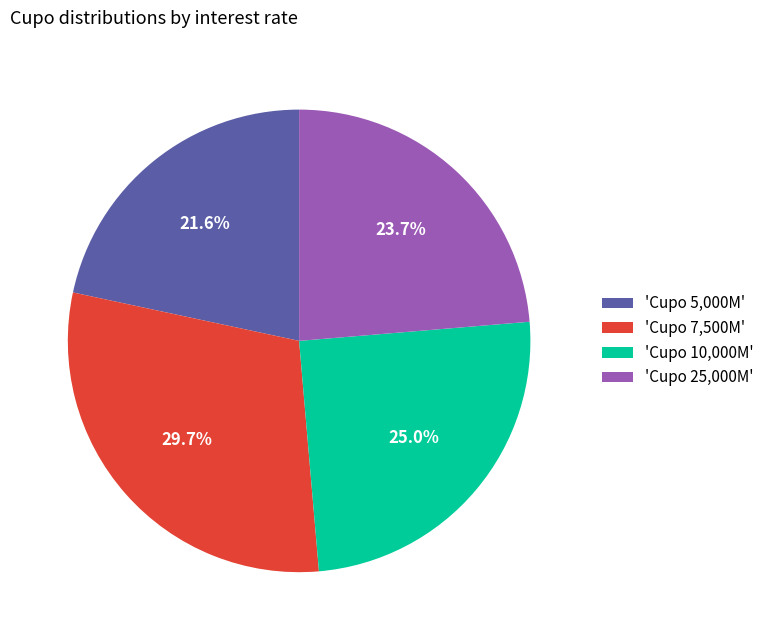

To the nearest percent, what is the average slice percentage?

25%